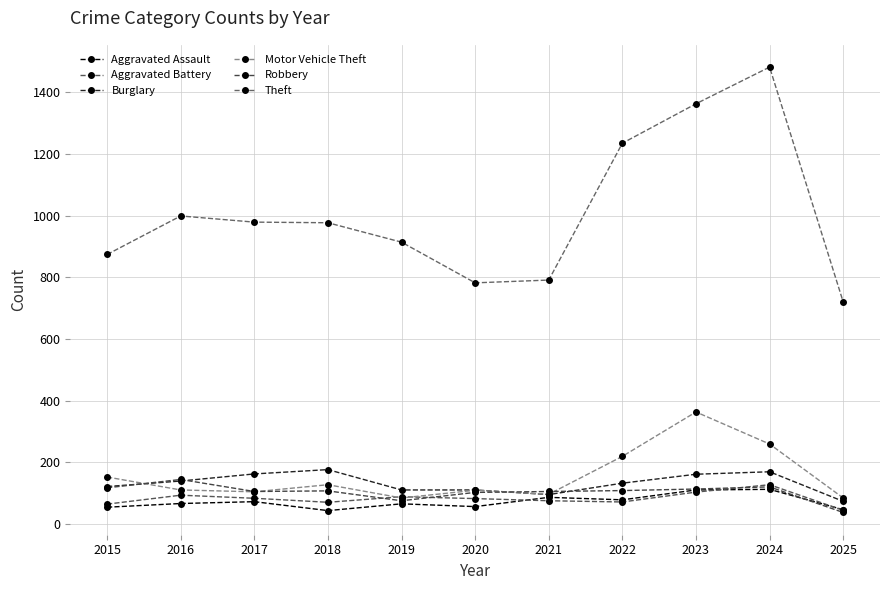

What is the sum of the Aggravated Battery values at 2024 and 2016?

220